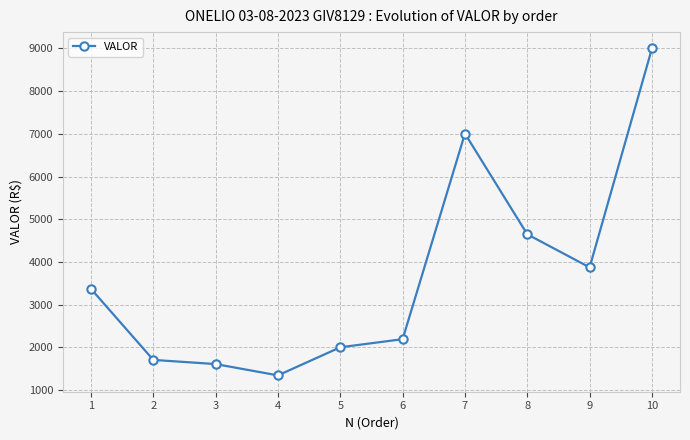

Approximately how many times larger is the value at 6 compared to 5?

1.1